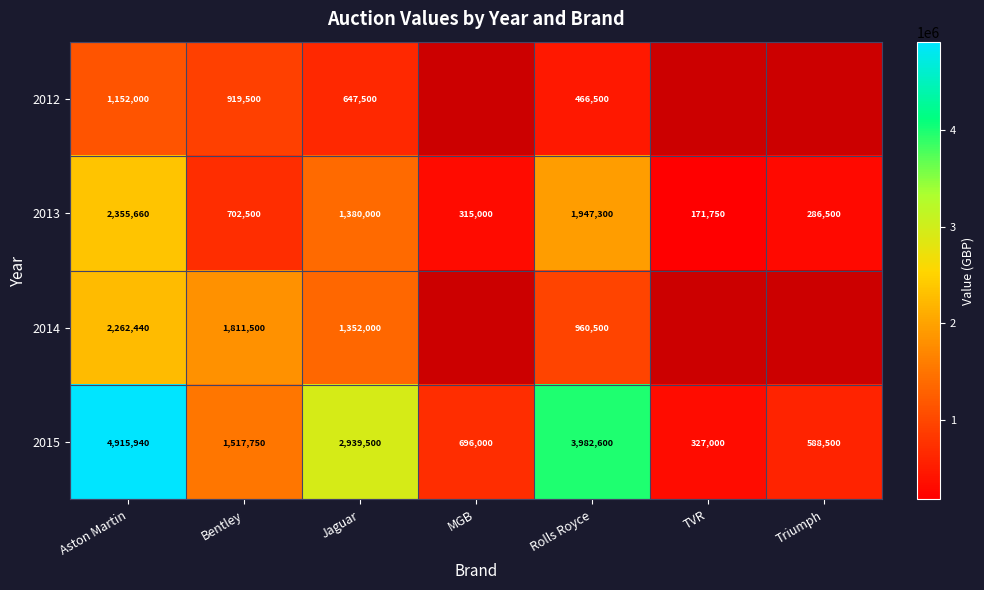

What is the maximum value for 2015?

4915940